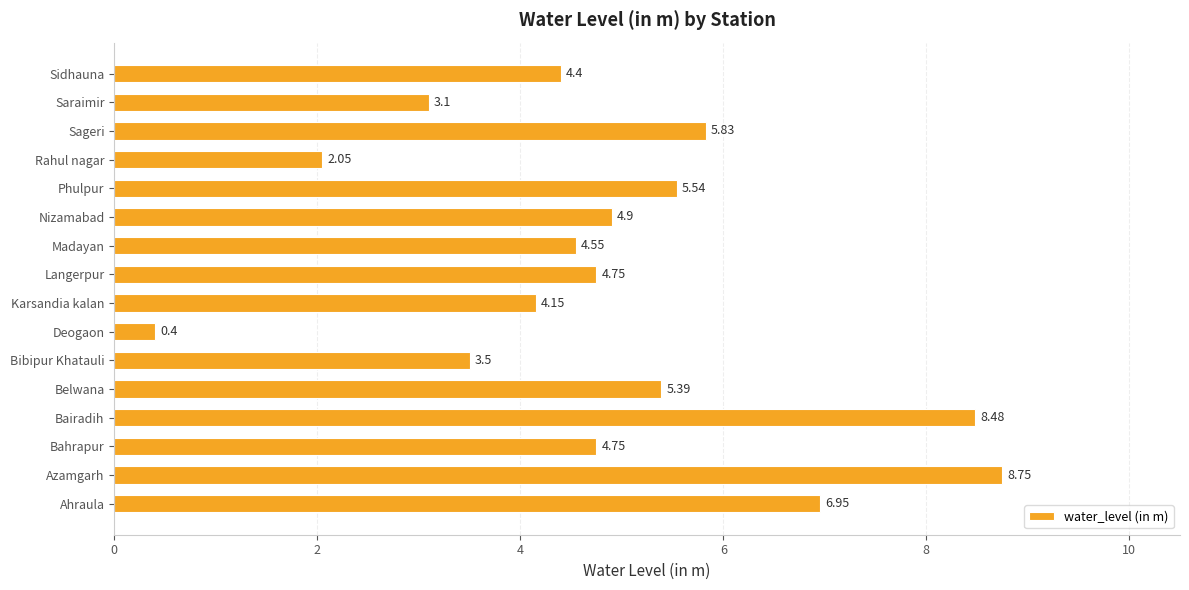

Which category has the lowest value across all series?

Deogaon